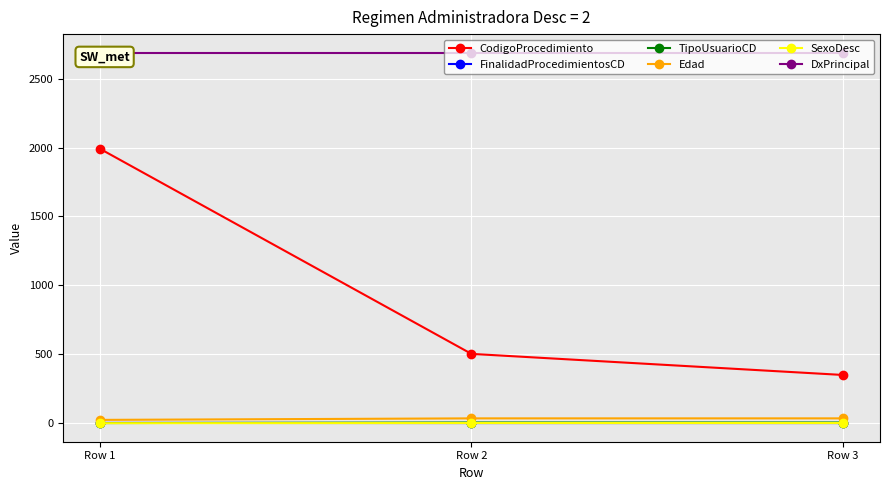

What are all the series names shown in the legend?

CodigoProcedimiento, FinalidadProcedimientosCD, TipoUsuarioCD, Edad, SexoDesc, DxPrincipal